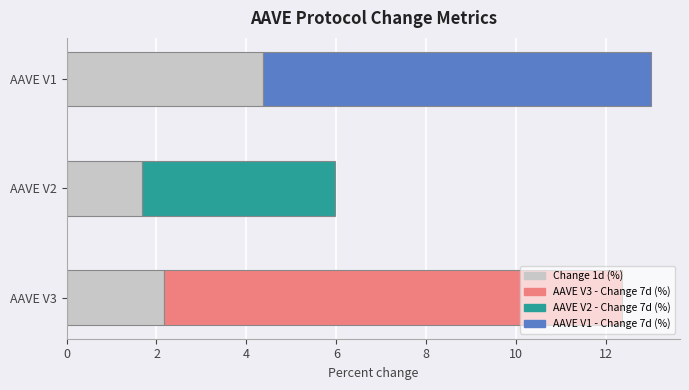

At which category is the sum across all series the highest?

AAVE V1